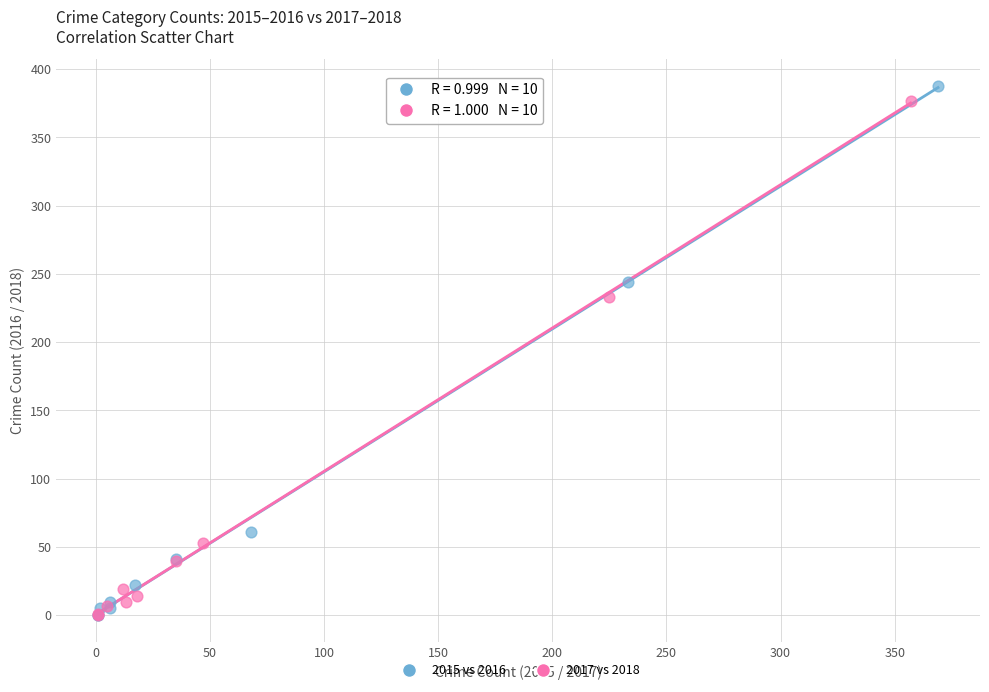

Which series has the widest spread of Y values?

2015 vs 2016